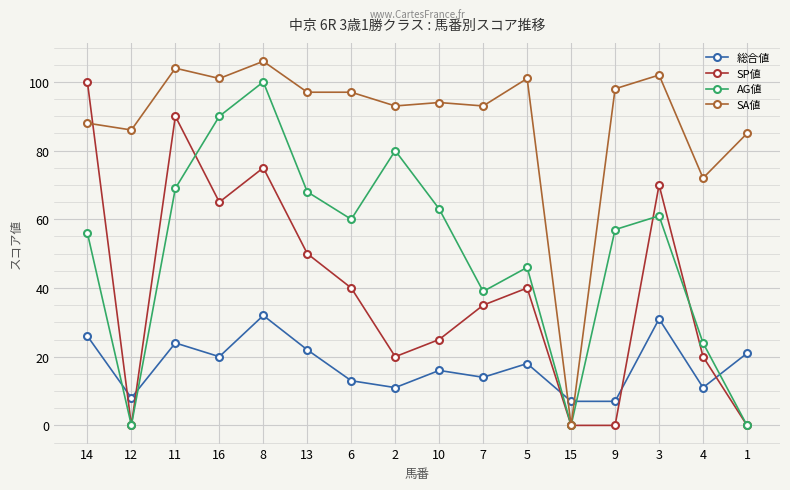

Is it true that AG値 equals 68 at 13?

True